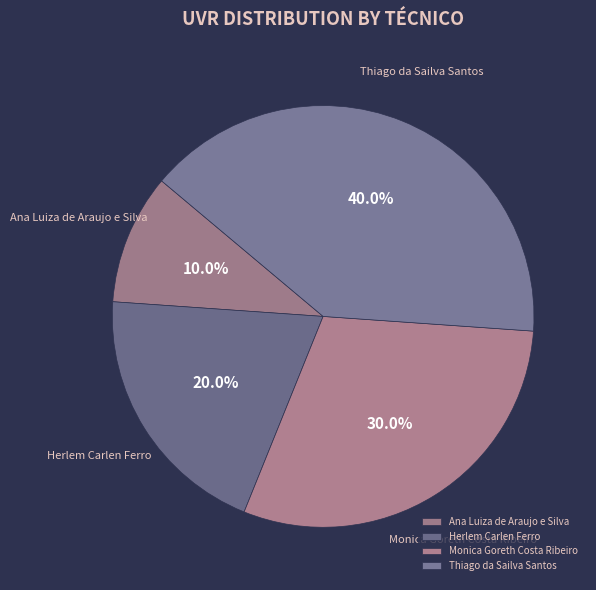

Is there a majority slice in this chart?

No